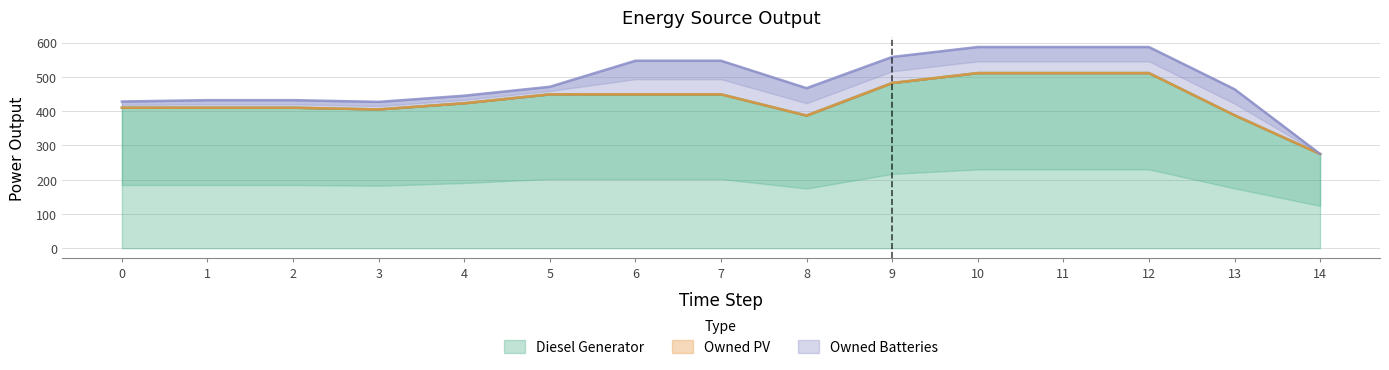

Which category has the highest value across all series?

10